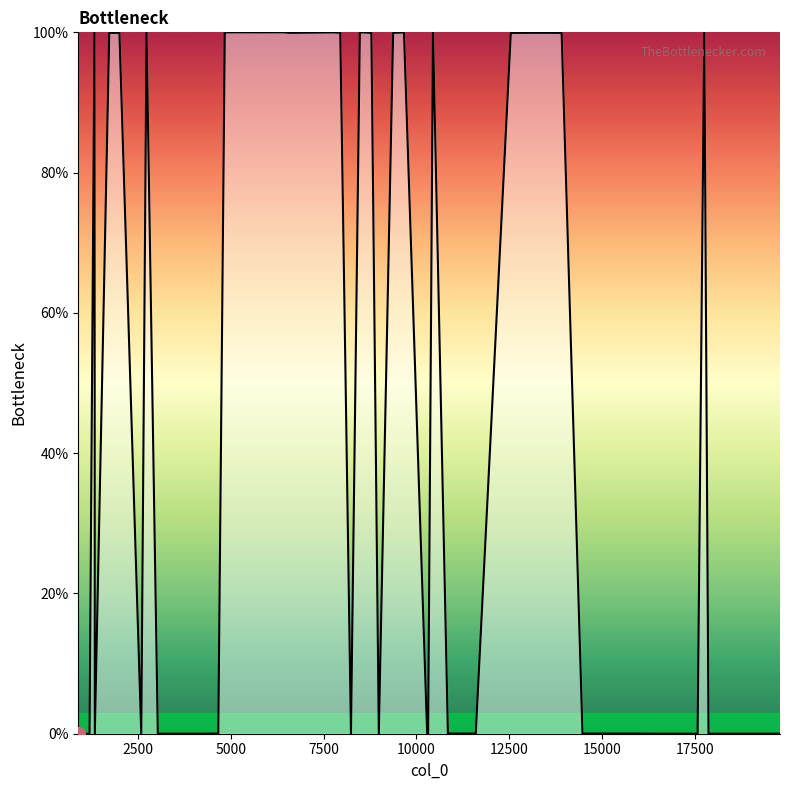

What is the difference between the maximum and minimum values?

100.0